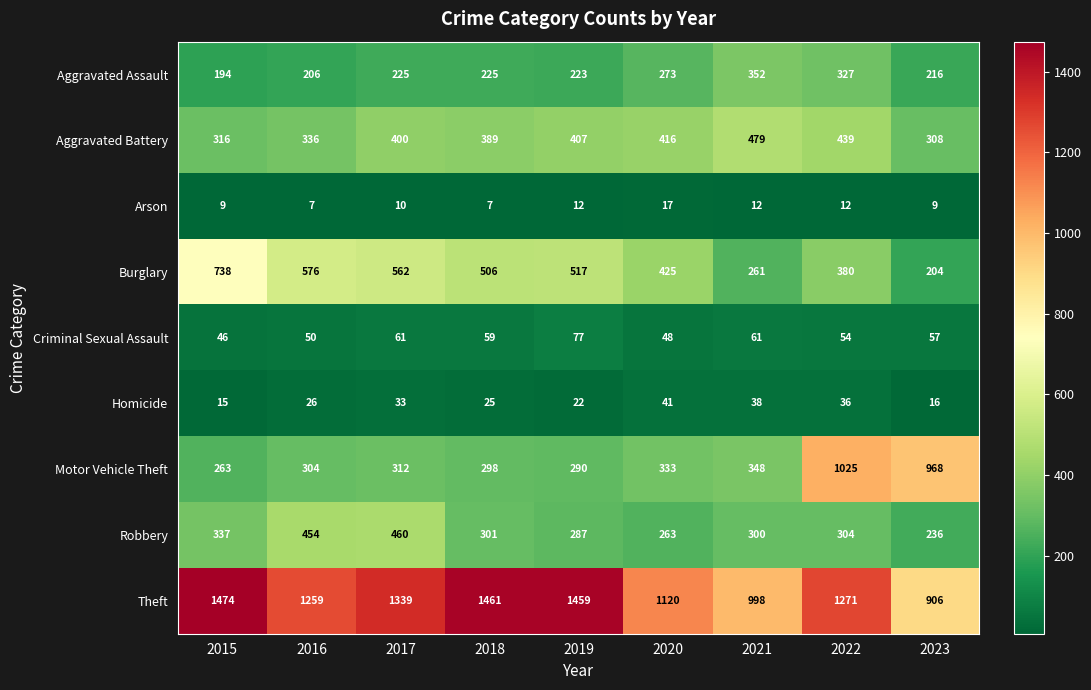

What is the difference between the Aggravated Assault values at 2020 and 2021?

79